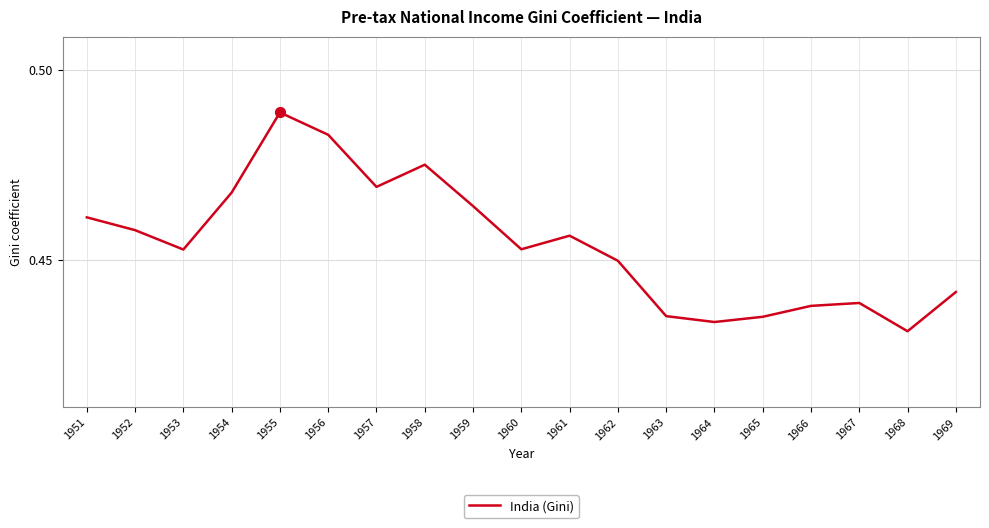

Between 1961 and 1967, which is larger?

1961